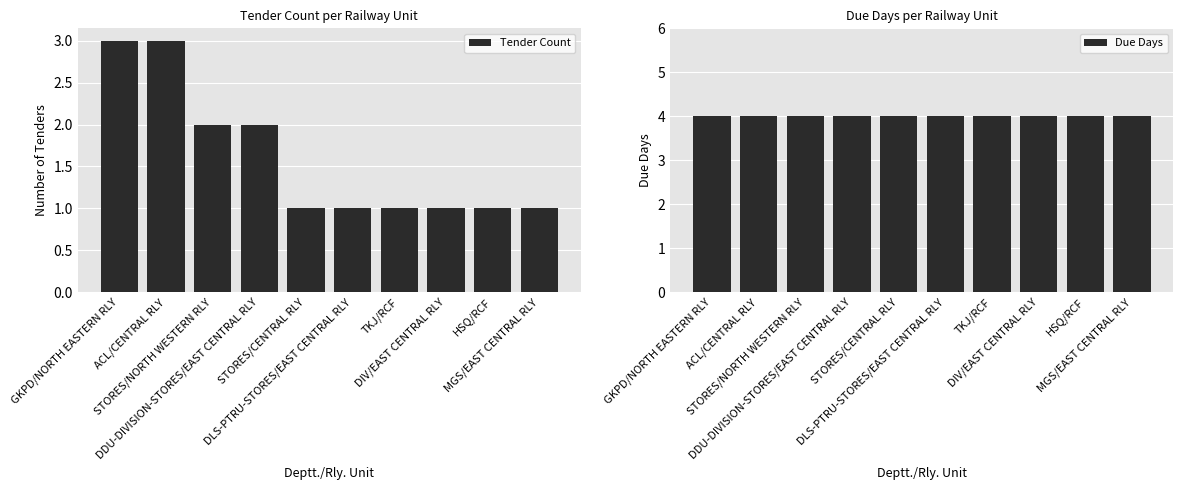

What are all the series names shown in the legend?

Tender Count, Due Days